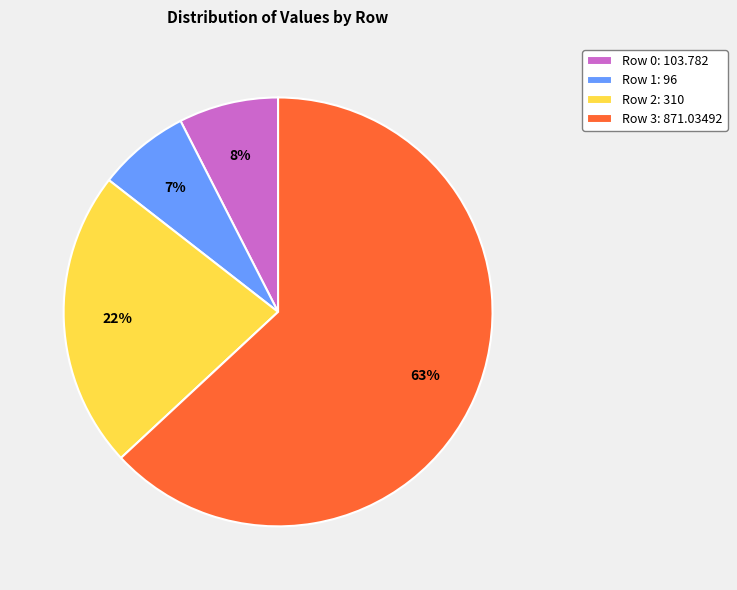

Do Row 2: 310 and Row 3: 871.03492 together represent more than half of the pie?

Yes